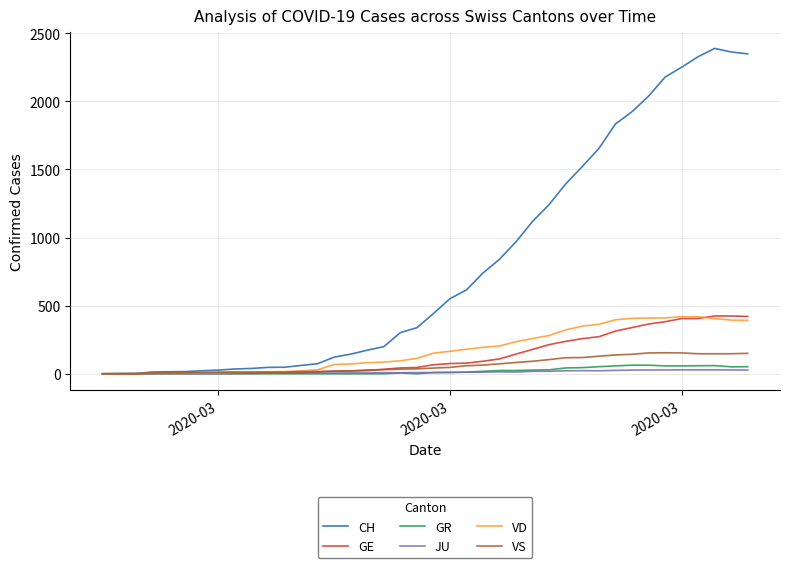

Which series has the largest range (max minus min)?

CH